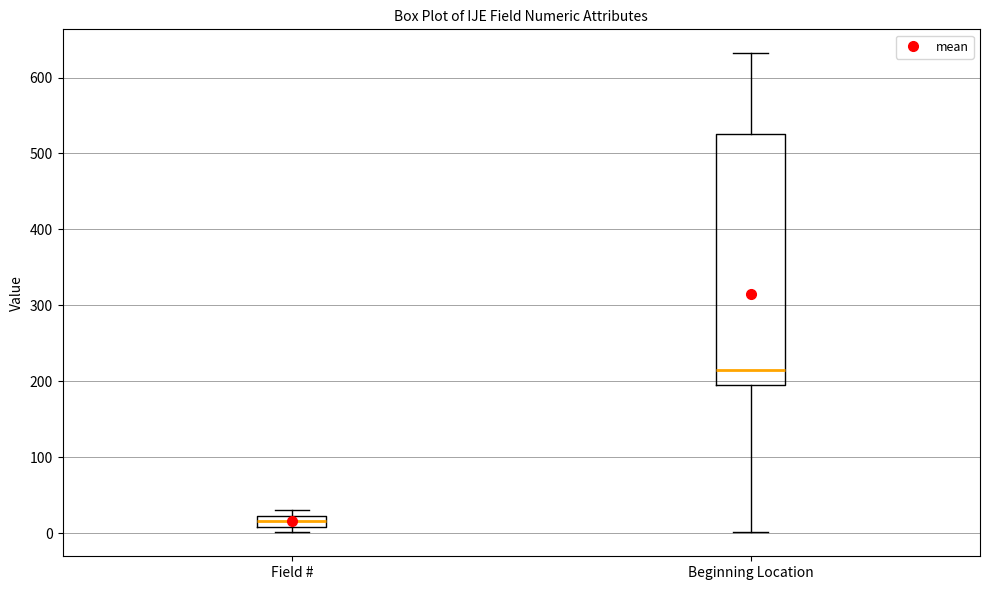

Where does the median line of the box for Beginning Location sit on the y-axis? The values are not printed on the chart, so give them approximately, as read against the axis.

220